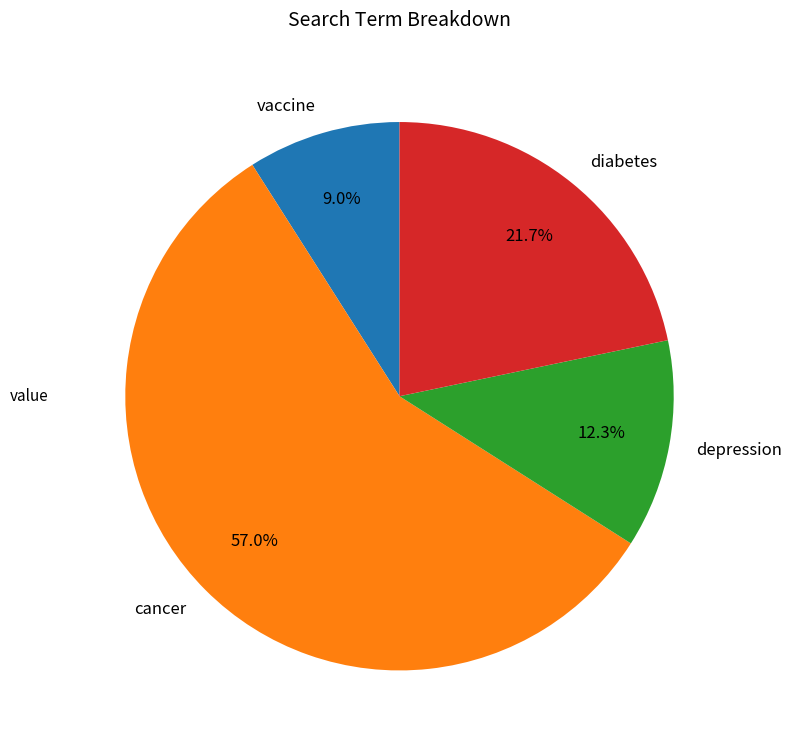

Rank the categories by value from lowest to highest.

vaccine, depression, diabetes, cancer